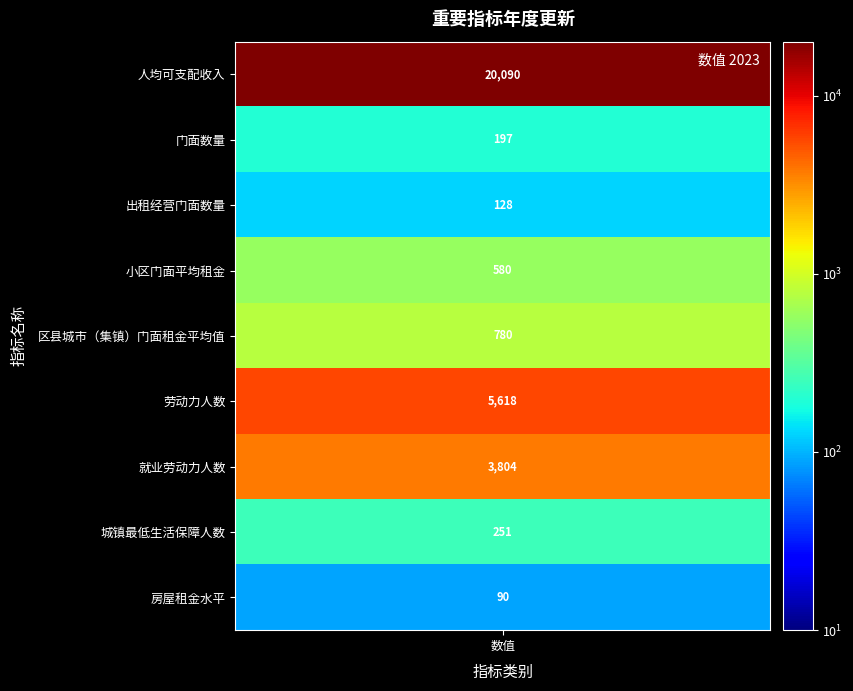

What is the average value?

3504